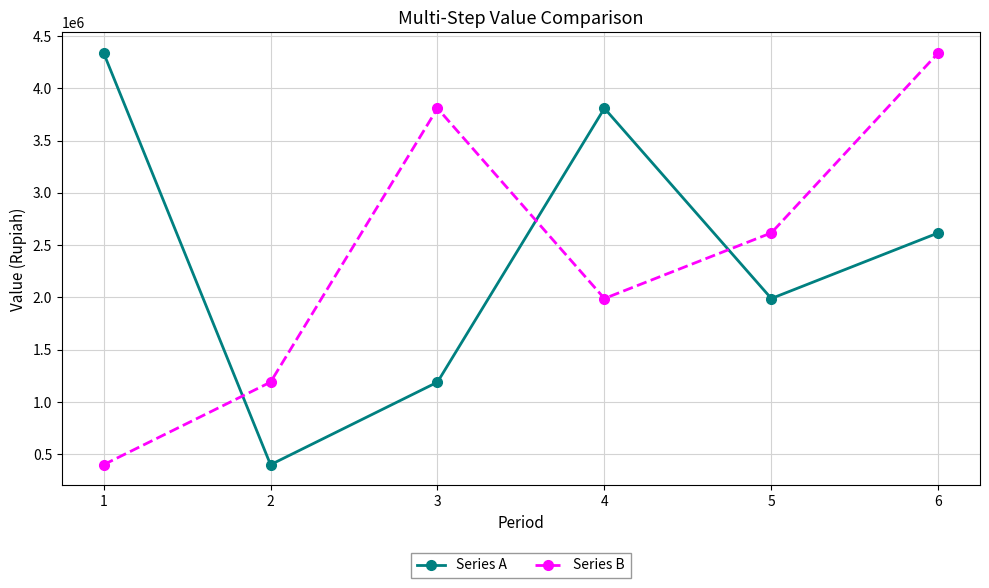

The value of Series B at 3 is 3810000. True or false?

True